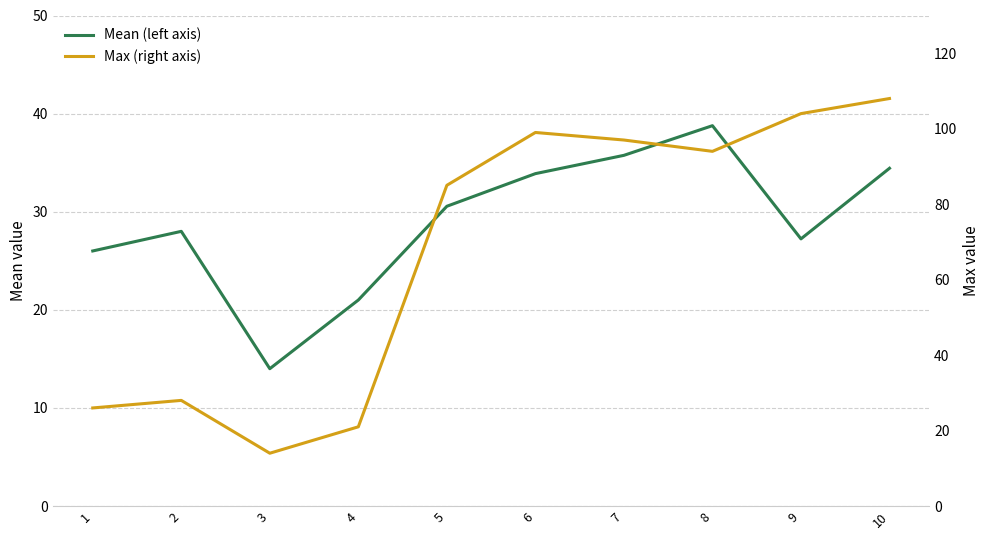

Is the value of Mean (left axis) at 7 greater than the value of Max (right axis) at 9?

No